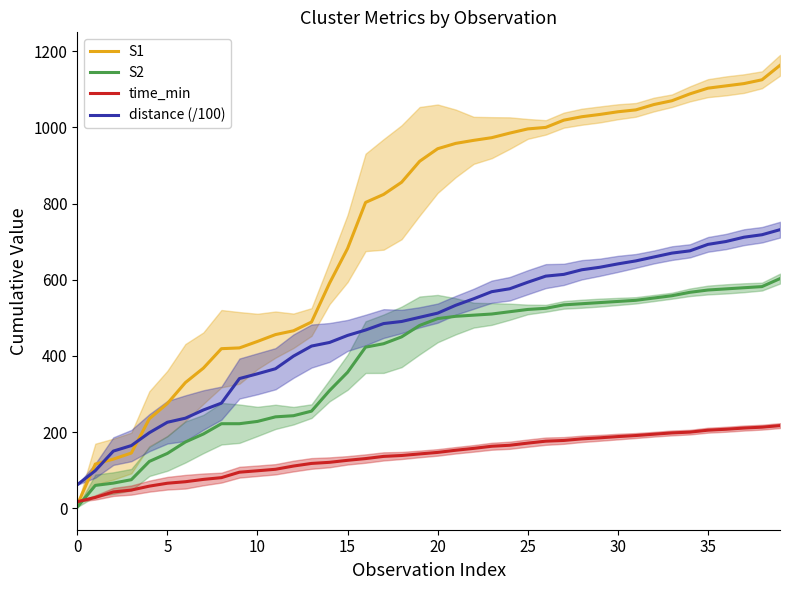

True or false: distance (/100) and time_min intersect in this chart.

False